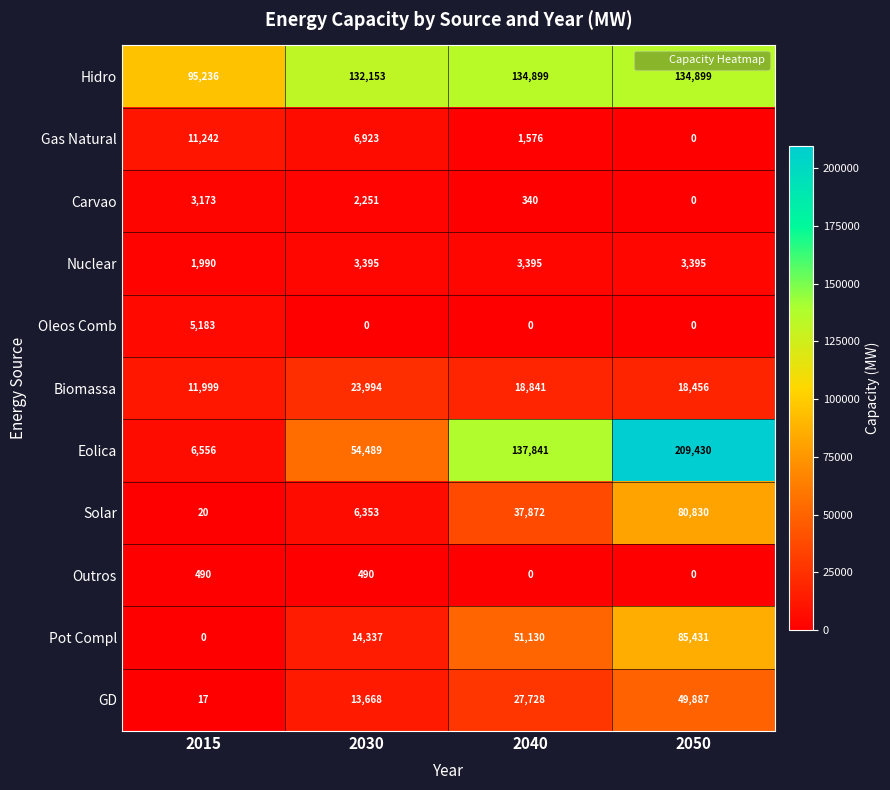

List the series in order of their peak value, highest first.

Eolica, Hidro, Pot Compl, Solar, GD, Biomassa, Gas Natural, Oleos Comb, Nuclear, Carvao, Outros